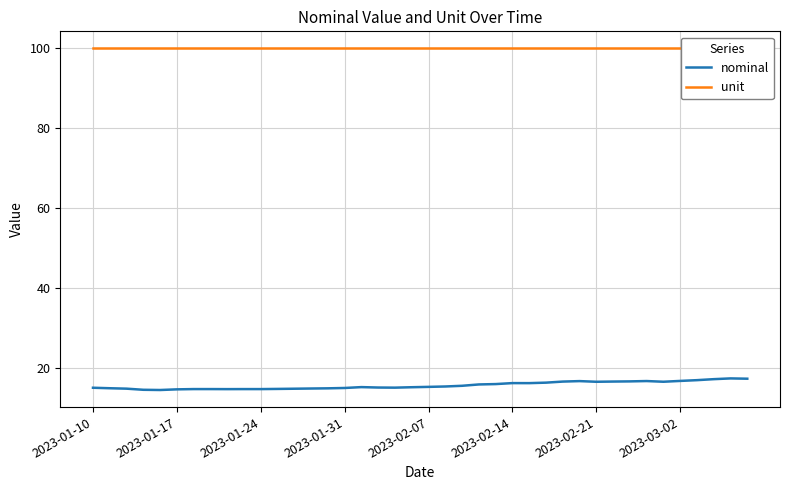

What is the sum of all nominal values?

630.6